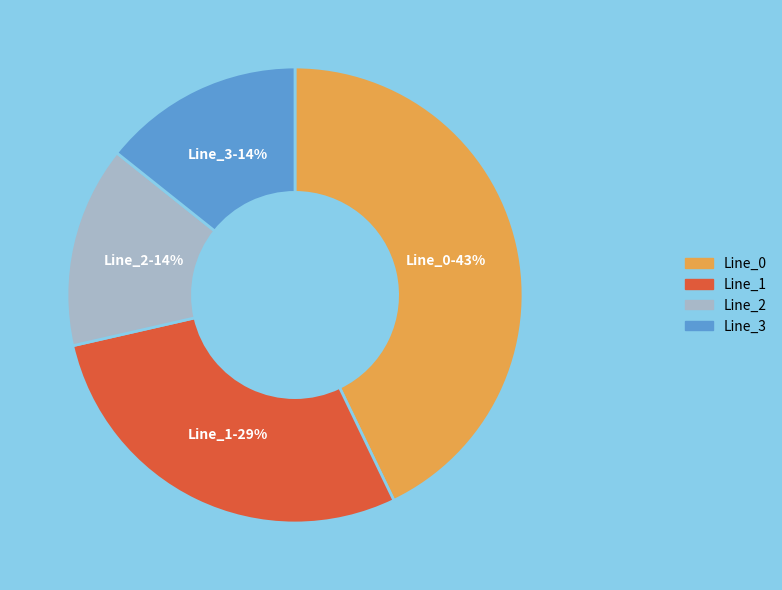

True or false: Line_0 accounts for 43% of the total.

True